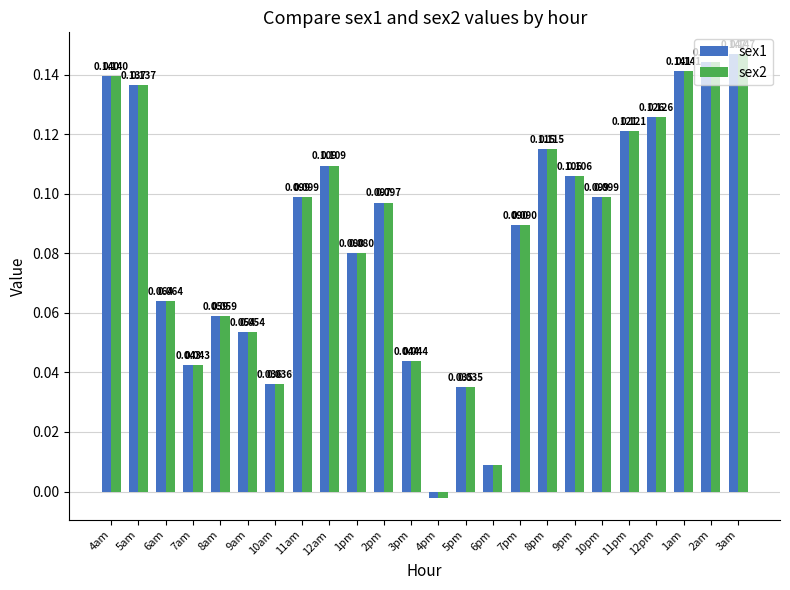

Is the value of sex1 at 1pm greater than the value of sex2 at 7pm?

No